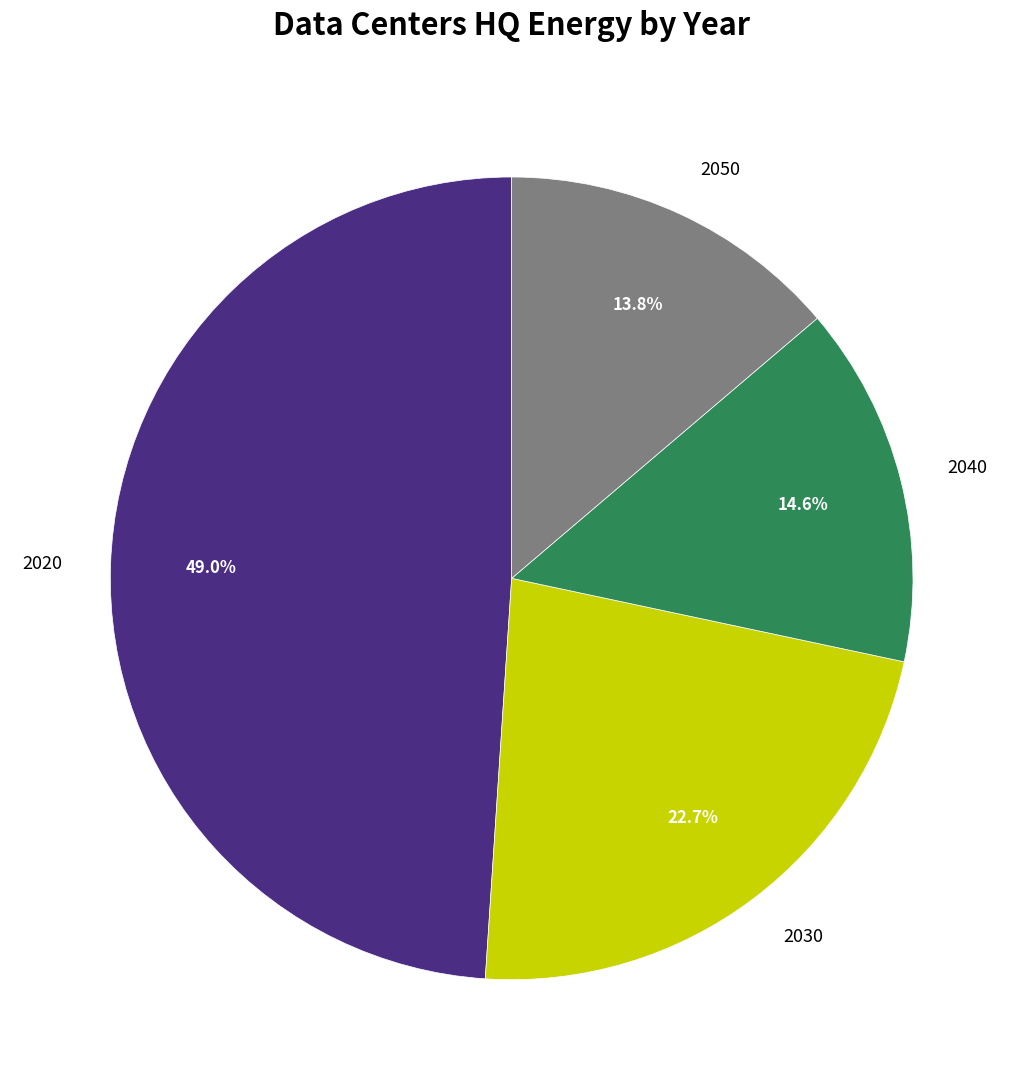

How many slices are in this pie chart?

4